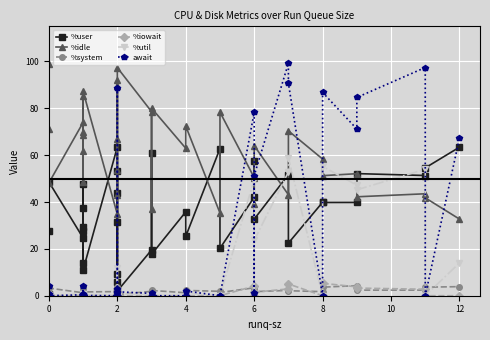

What is the sum of all %user values?

1267.5